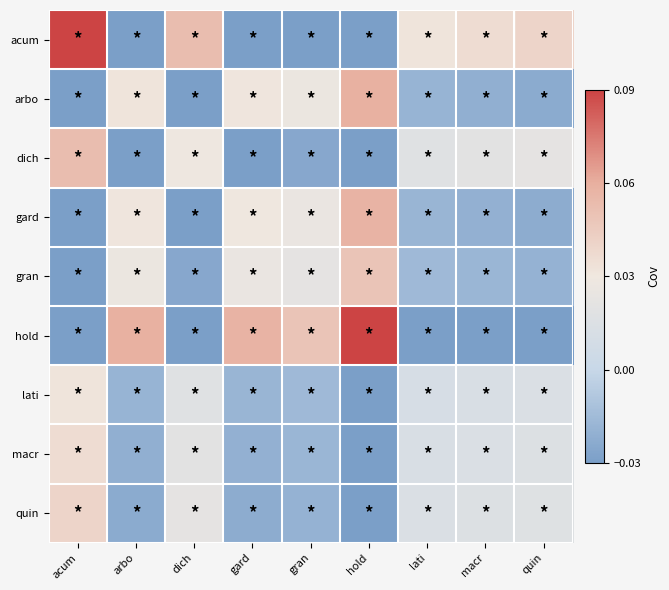

Reading left to right, list all the values displayed in this chart.

acum: acum=0.1	arbo=-0.0	dich=0.1	gard=-0.0	gran=-0.0	hold=-0.0	lati=0.0	macr=0.0	quin=0.0
arbo: acum=-0.0	arbo=0.0	dich=-0.0	gard=0.0	gran=0.0	hold=0.1	lati=-0.0	macr=-0.0	quin=-0.0
dich: acum=0.1	arbo=-0.0	dich=0.0	gard=-0.0	gran=-0.0	hold=-0.0	lati=0.0	macr=0.0	quin=0.0
gard: acum=-0.0	arbo=0.0	dich=-0.0	gard=0.0	gran=0.0	hold=0.1	lati=-0.0	macr=-0.0	quin=-0.0
gran: acum=-0.0	arbo=0.0	dich=-0.0	gard=0.0	gran=0.0	hold=0.0	lati=-0.0	macr=-0.0	quin=-0.0
hold: acum=-0.0	arbo=0.1	dich=-0.0	gard=0.1	gran=0.0	hold=0.1	lati=-0.0	macr=-0.0	quin=-0.0
lati: acum=0.0	arbo=-0.0	dich=0.0	gard=-0.0	gran=-0.0	hold=-0.0	lati=0.0	macr=0.0	quin=0.0
macr: acum=0.0	arbo=-0.0	dich=0.0	gard=-0.0	gran=-0.0	hold=-0.0	lati=0.0	macr=0.0	quin=0.0
quin: acum=0.0	arbo=-0.0	dich=0.0	gard=-0.0	gran=-0.0	hold=-0.0	lati=0.0	macr=0.0	quin=0.0